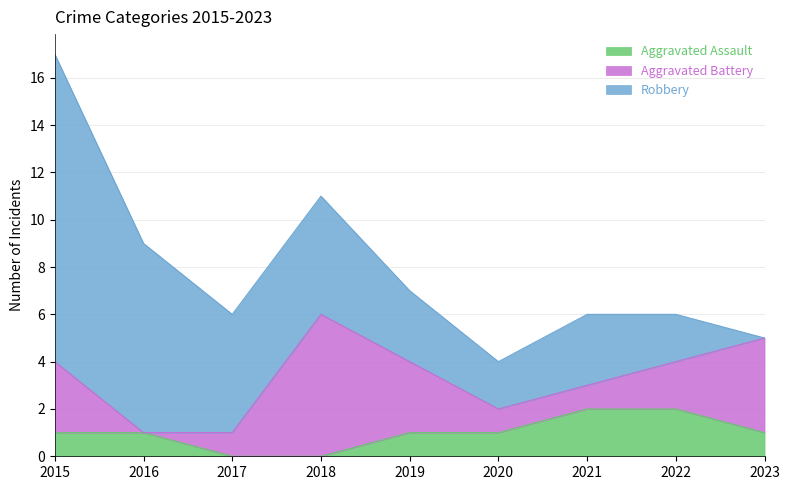

At how many categories does at least one series exceed 1?

9